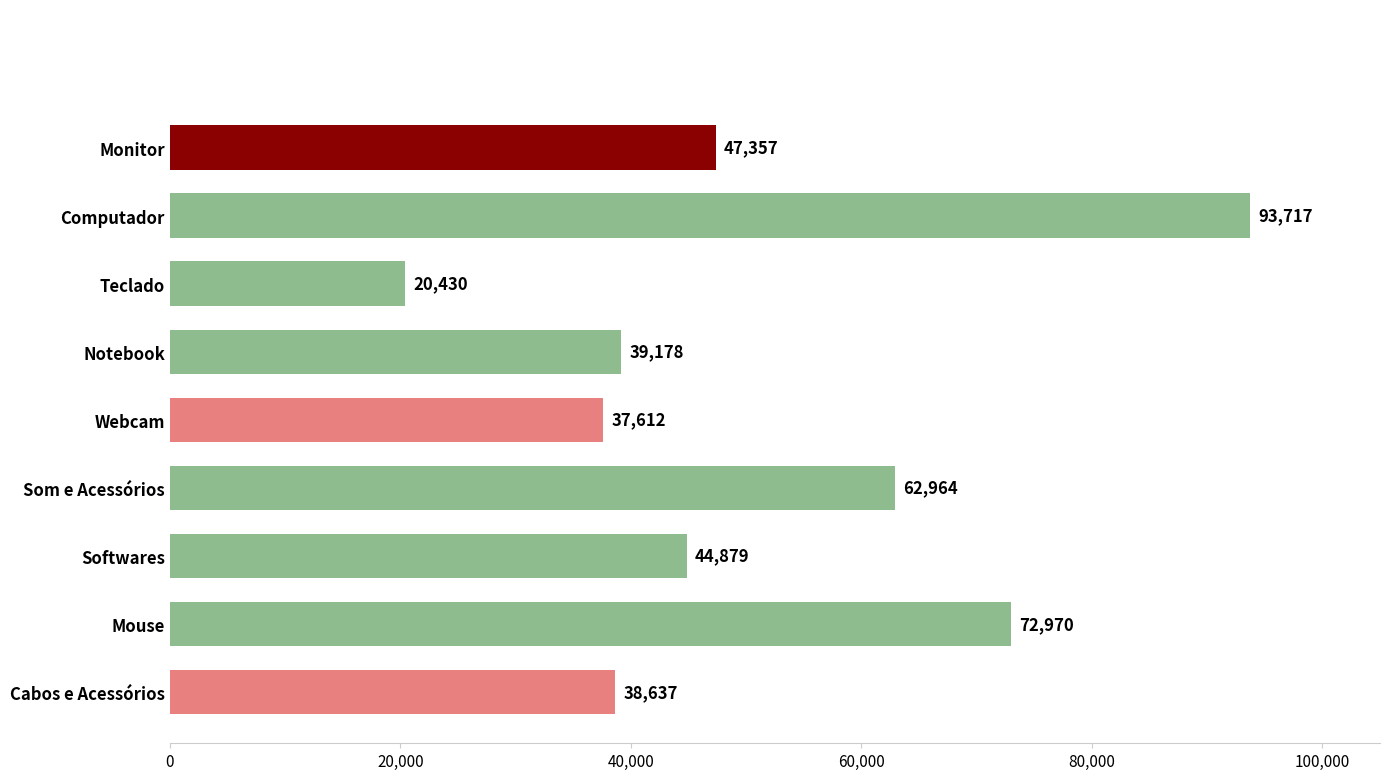

Is it true that the value at Cabos e Acessórios is 38636.7?

True